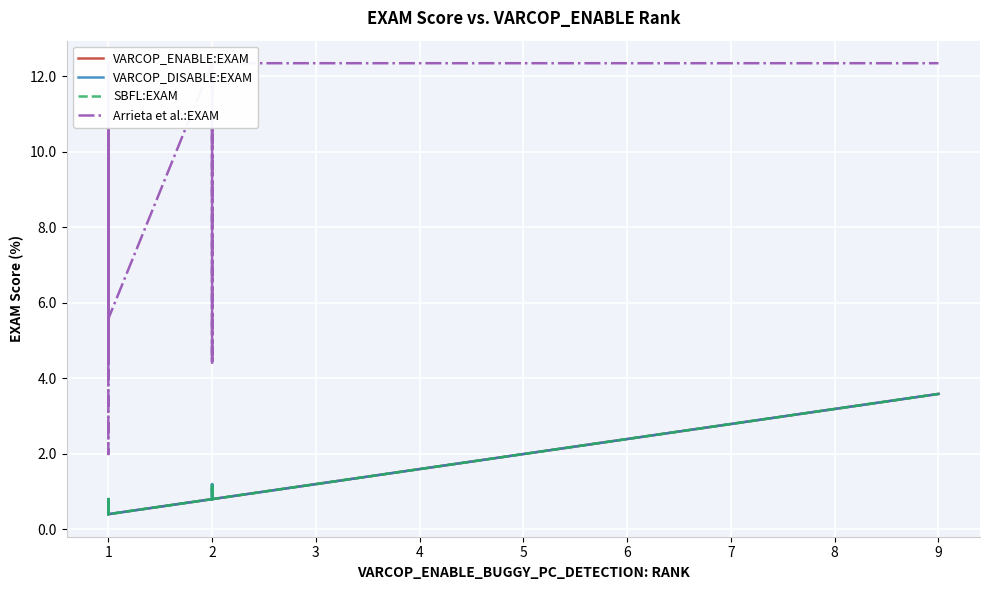

How many distinct data groups are displayed?

4